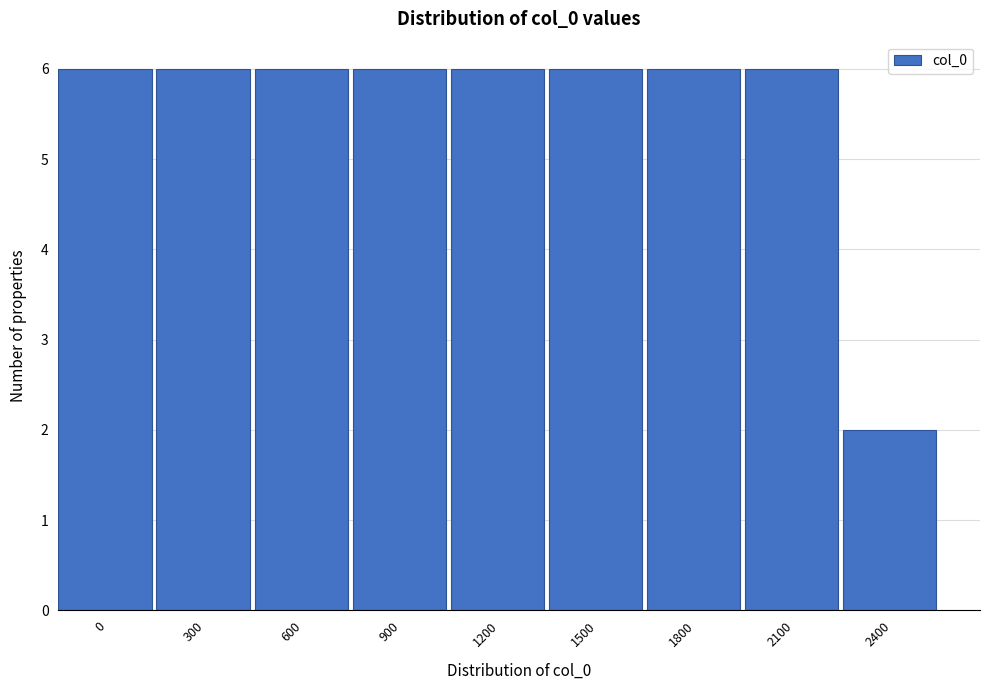

Reading left to right, what are all the values shown in this chart?

0=6	300=6	600=6	900=6	1200=6	1500=6	1800=6	2100=6	2400=2